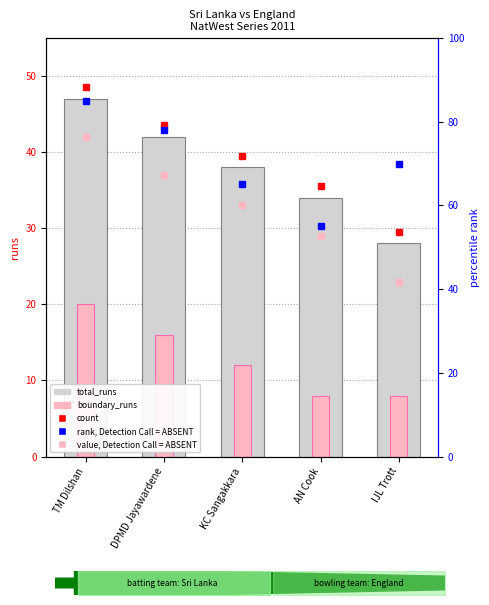

At how many categories does at least one series exceed 40?

2